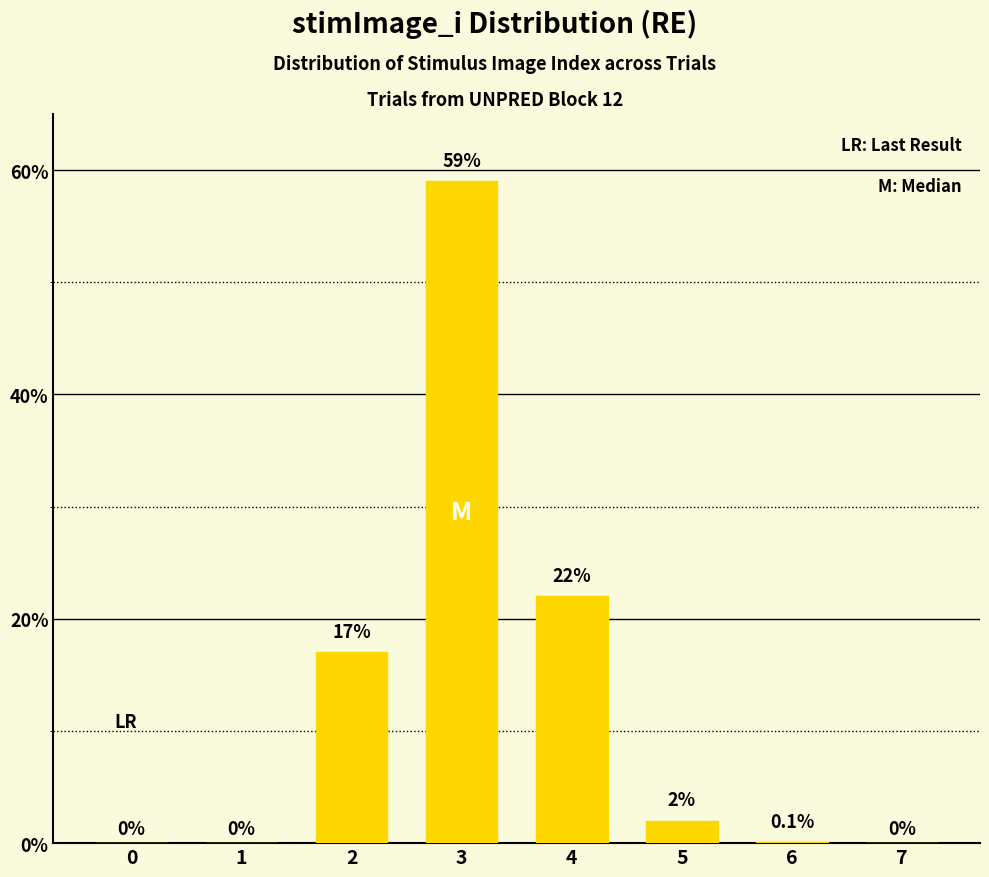

What is the sum of the values at 3 and 1?

59.0